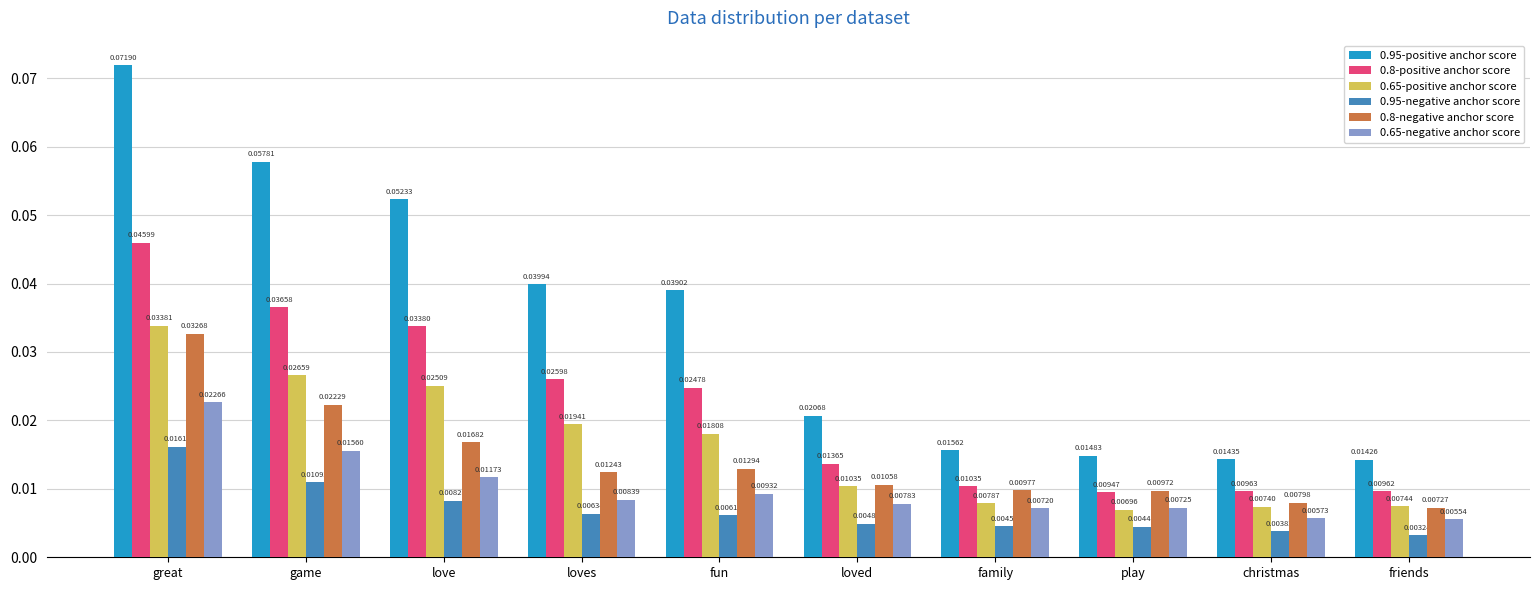

List the series in order of their peak value, lowest first.

0.95-negative anchor score, 0.65-negative anchor score, 0.8-negative anchor score, 0.65-positive anchor score, 0.8-positive anchor score, 0.95-positive anchor score